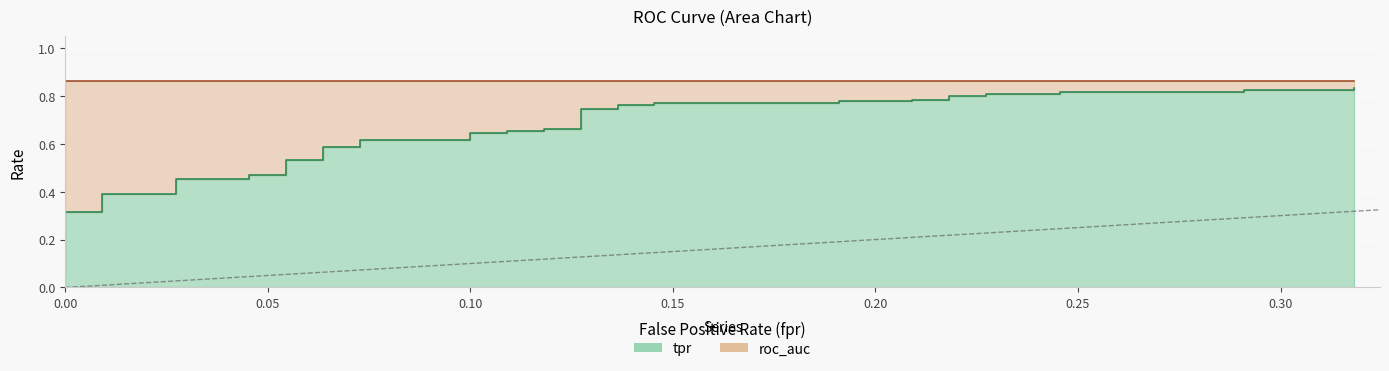

Rank the series by their average value, from highest to lowest.

roc_auc, tpr, fpr